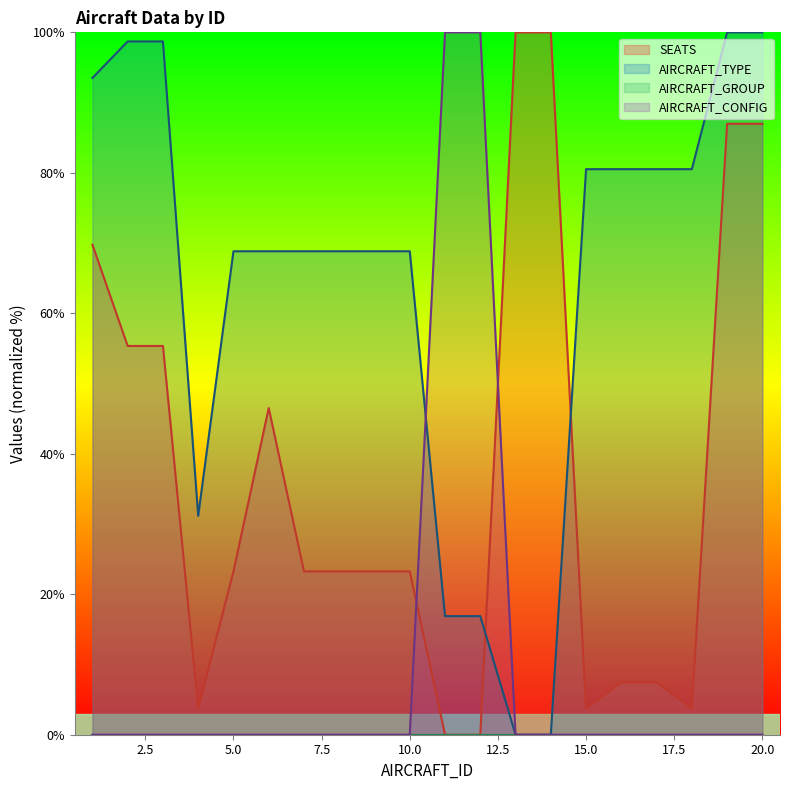

Where does the SEATS series first go above 23?

1